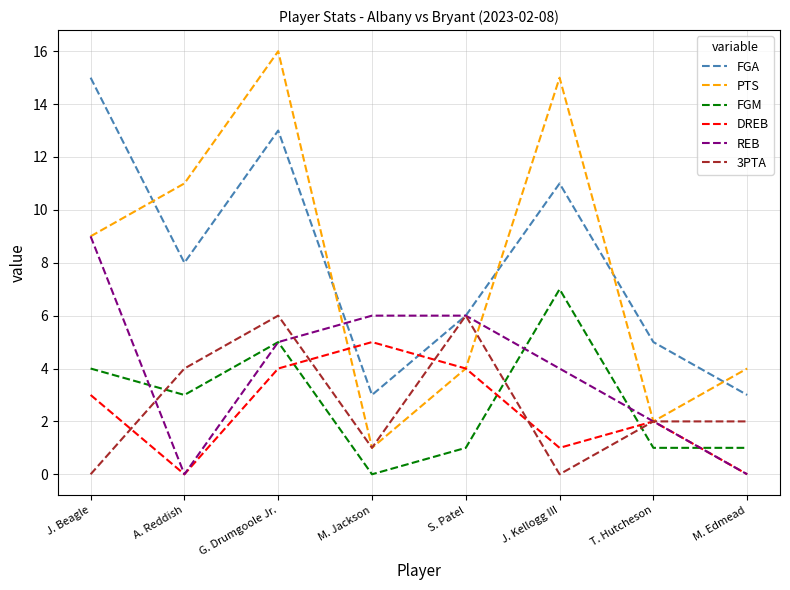

What position from the left is J. Beagle?

1